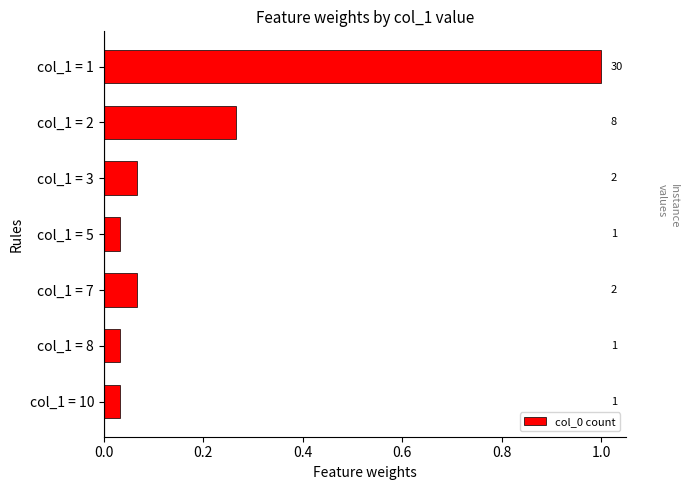

How many bars are there in total?

7